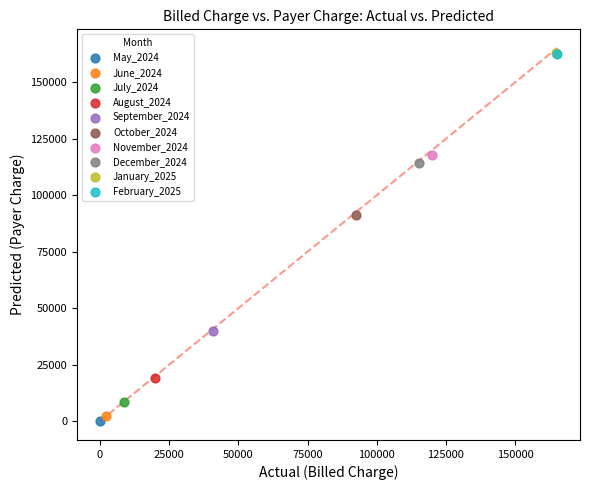

What are all the series names shown in the legend?

May_2024, June_2024, July_2024, August_2024, September_2024, October_2024, November_2024, December_2024, January_2025, February_2025